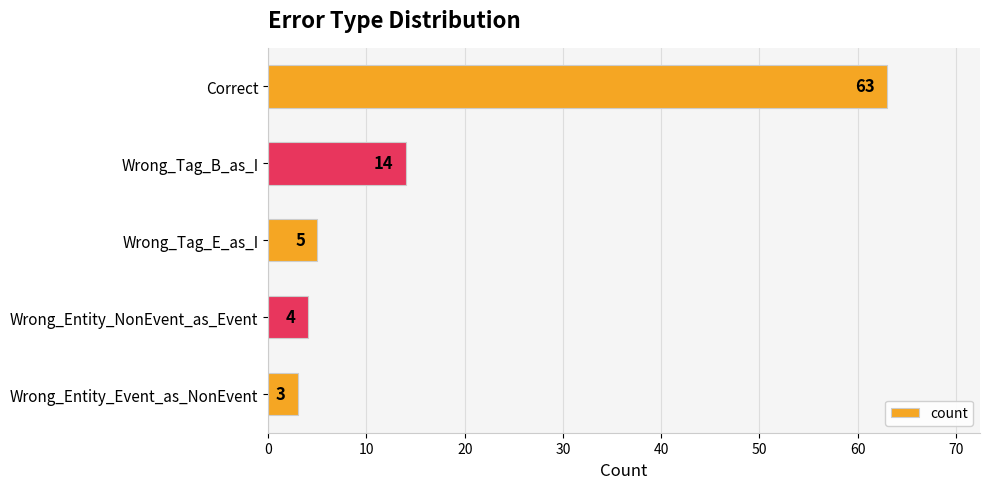

Rank the categories by value from lowest to highest.

Wrong_Entity_Event_as_NonEvent, Wrong_Entity_NonEvent_as_Event, Wrong_Tag_E_as_I, Wrong_Tag_B_as_I, Correct